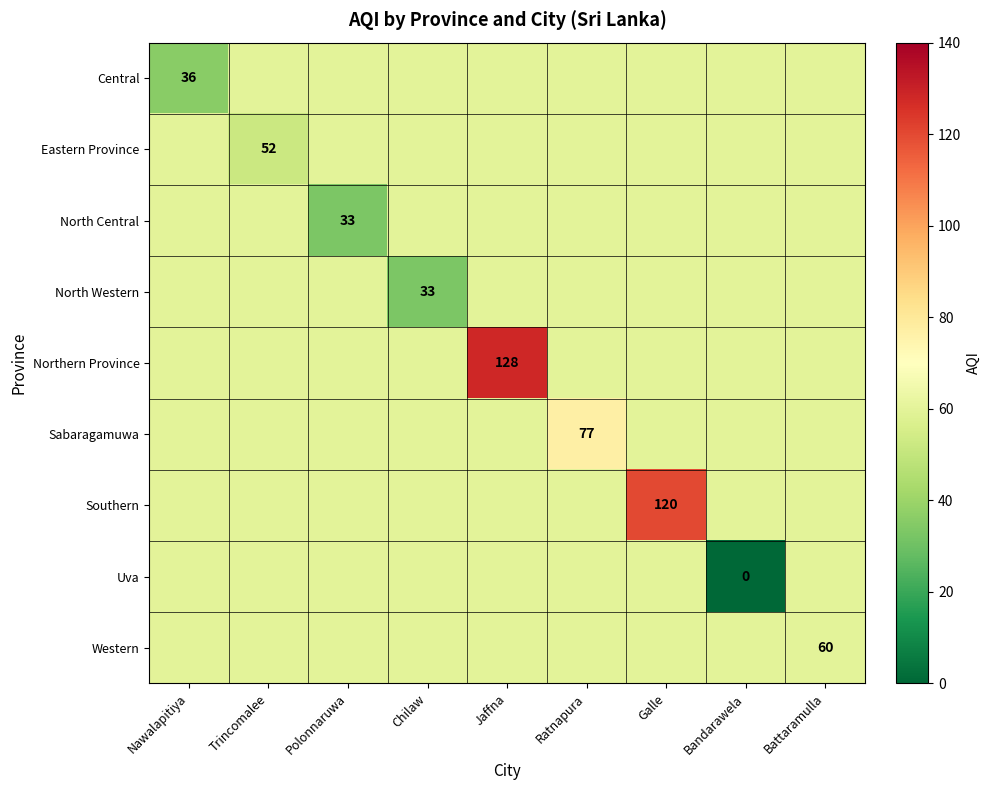

List the labels in order of Central value, smallest first.

Nawalapitiya, Trincomalee, Polonnaruwa, Chilaw, Jaffna, Ratnapura, Galle, Bandarawela, Battaramulla